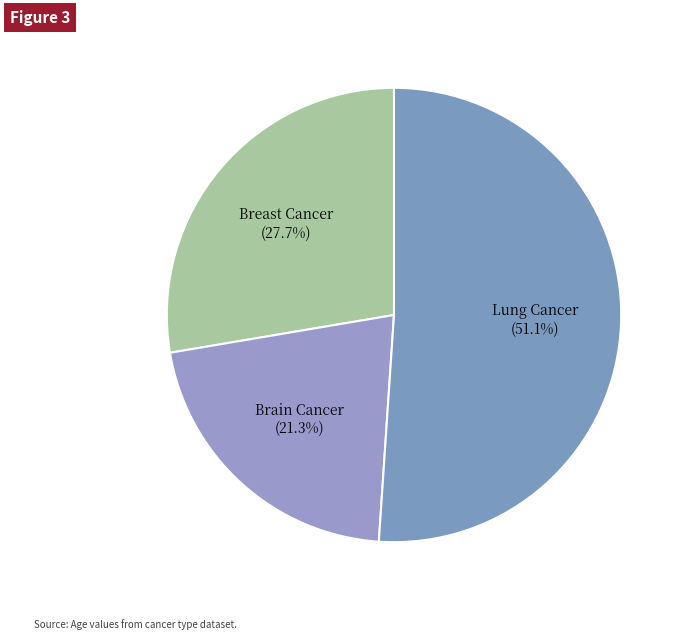

To the nearest percent, what is the combined percentage of Breast Cancer and Lung Cancer?

79%